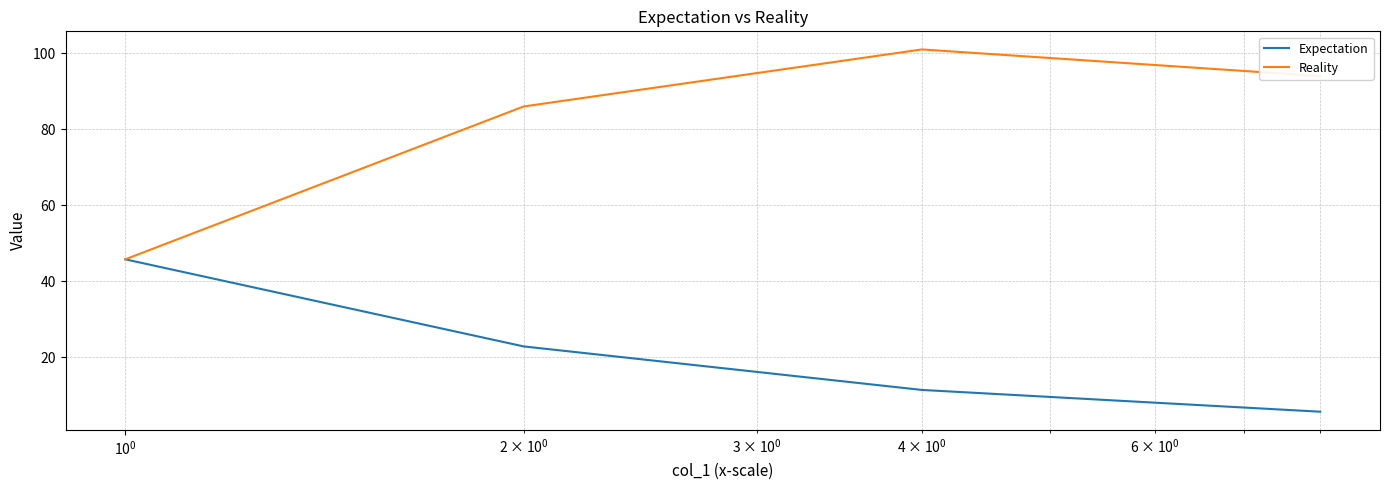

How many interior local peaks does the Reality series have?

1